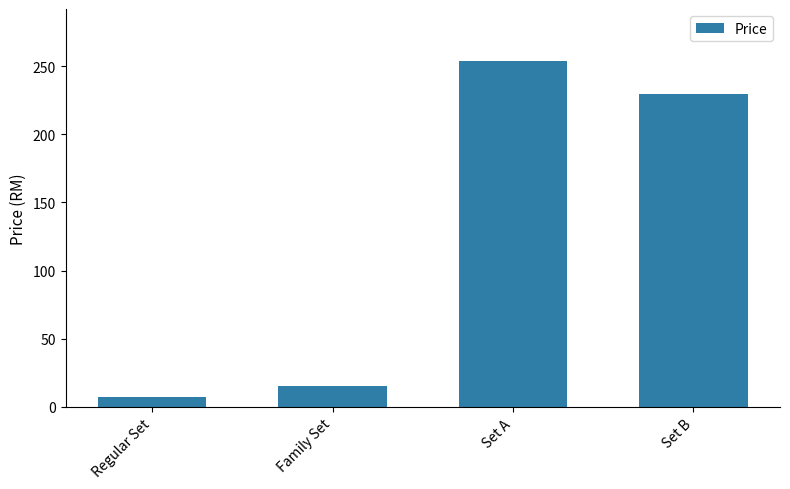

What is the average value?

126.5